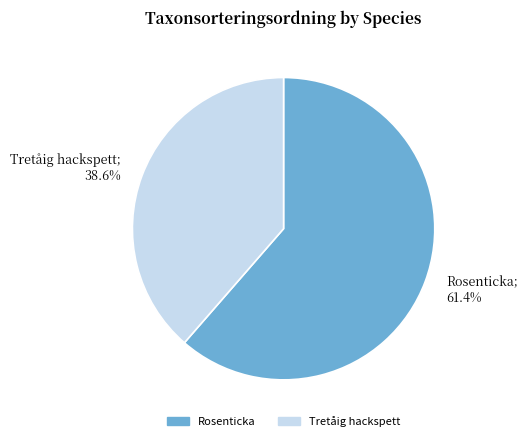

To the nearest percent, what is the combined percentage of Rosenticka and Tretåig hackspett?

100%